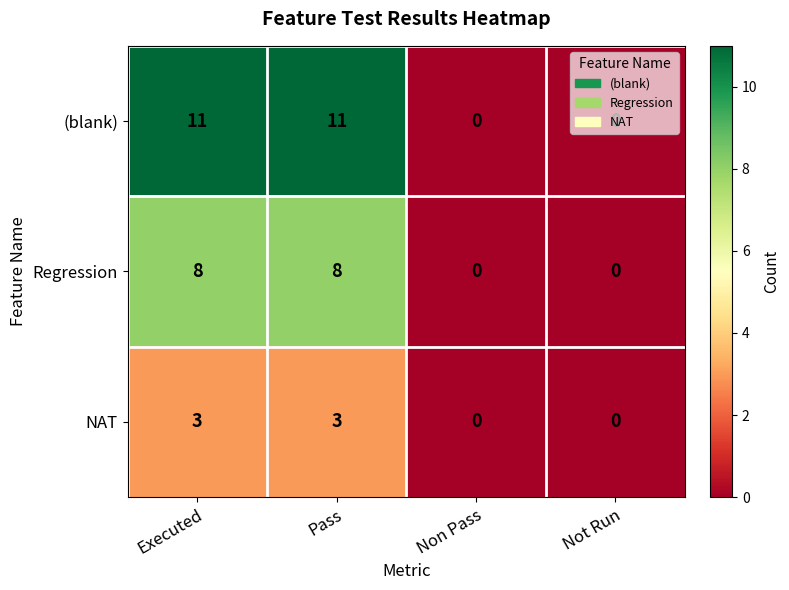

What is the difference between the highest and lowest values at Executed?

8